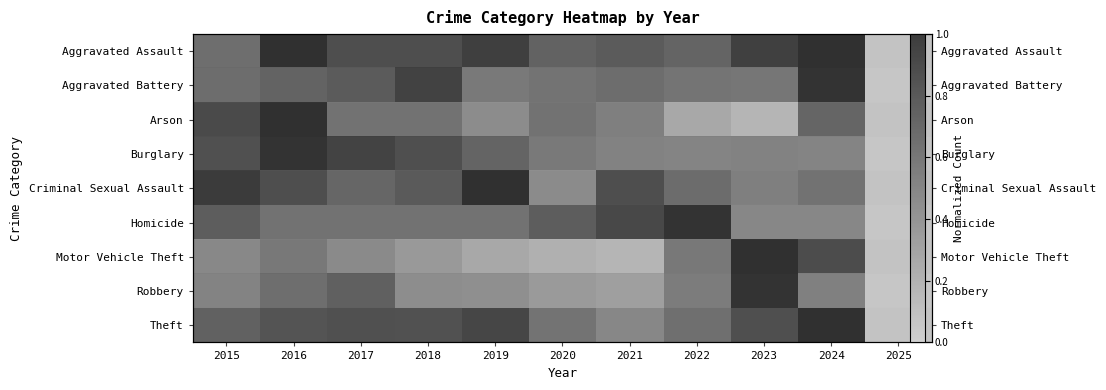

What is the spread (max minus min) of values at 2020?

0.6